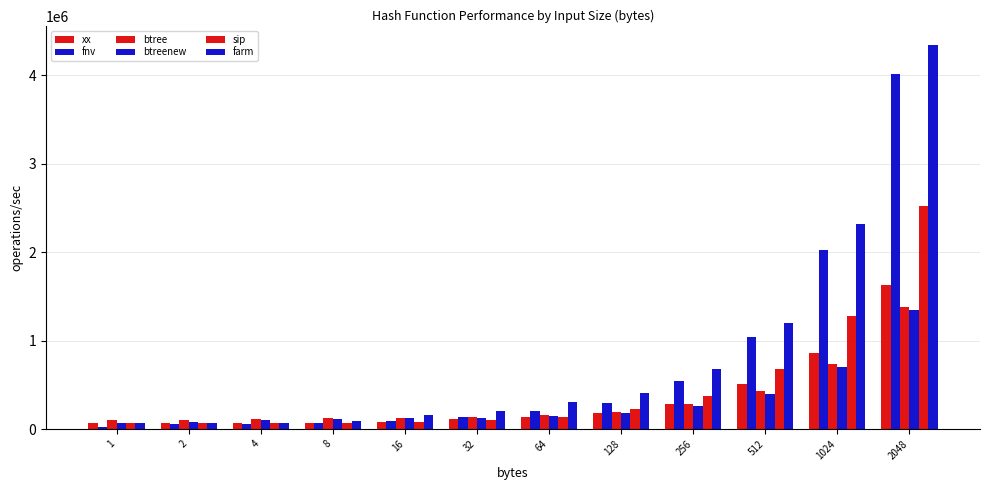

What is the average value of the xx series?

340636